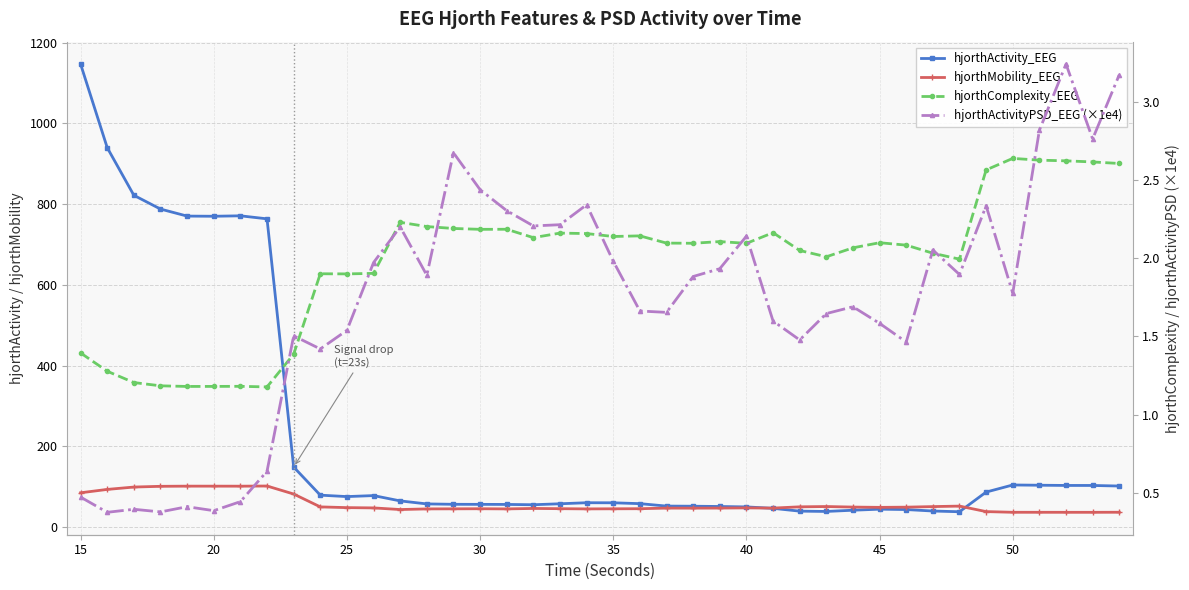

What is the value of the hjorthMobility_EEG point at the 14th from the left?

45.2